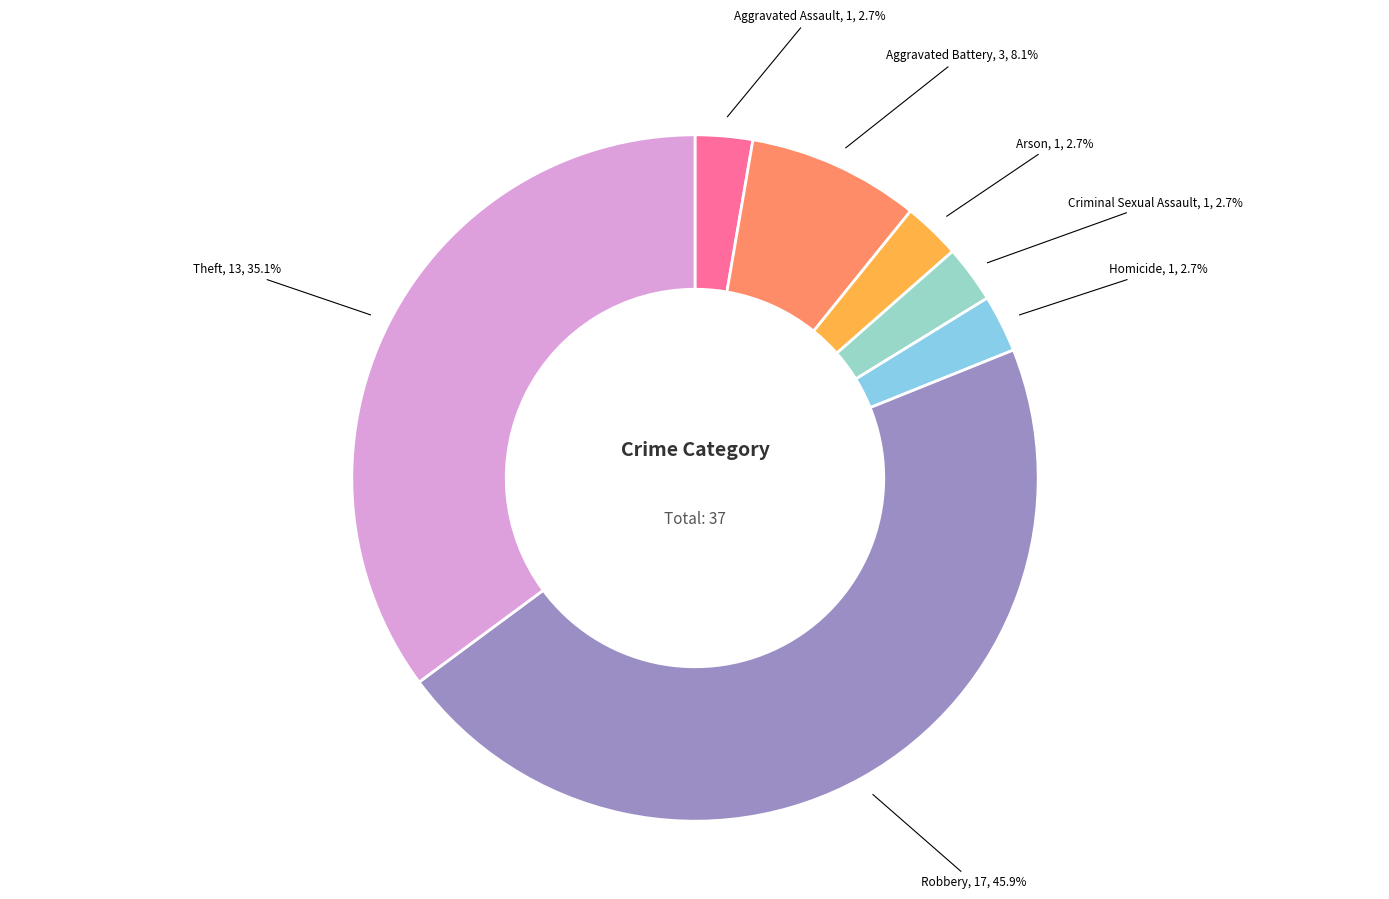

Between Aggravated Battery and Aggravated Assault, which is larger?

Aggravated Battery